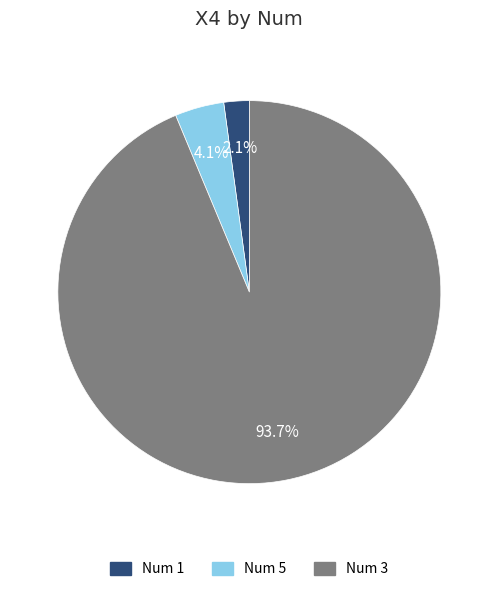

To the nearest percent, what is the difference between the largest and smallest slice percentages?

92%